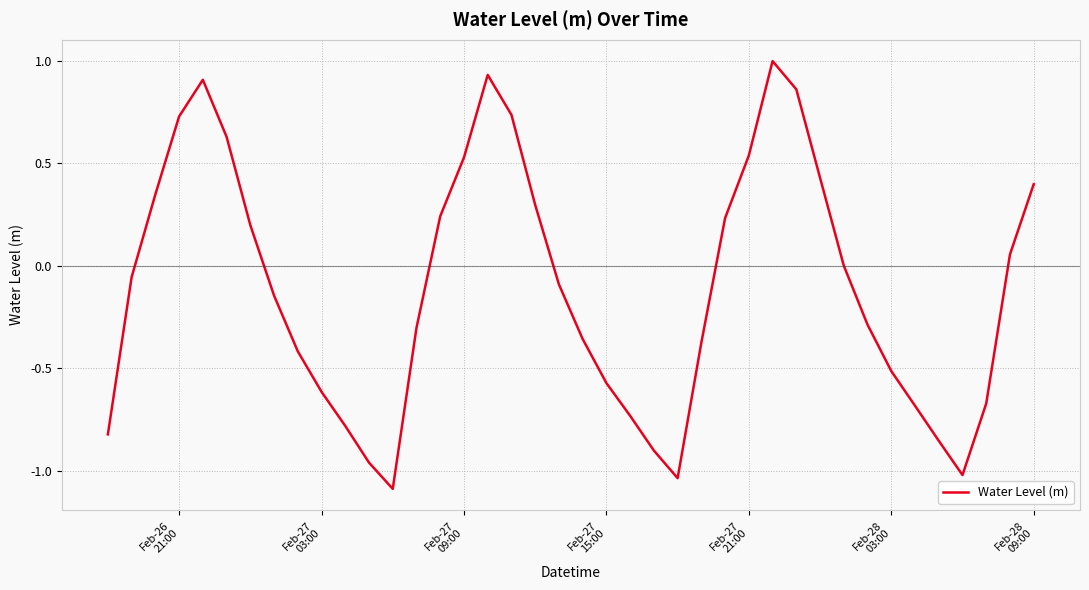

What is the maximum value shown in the chart?

1.0